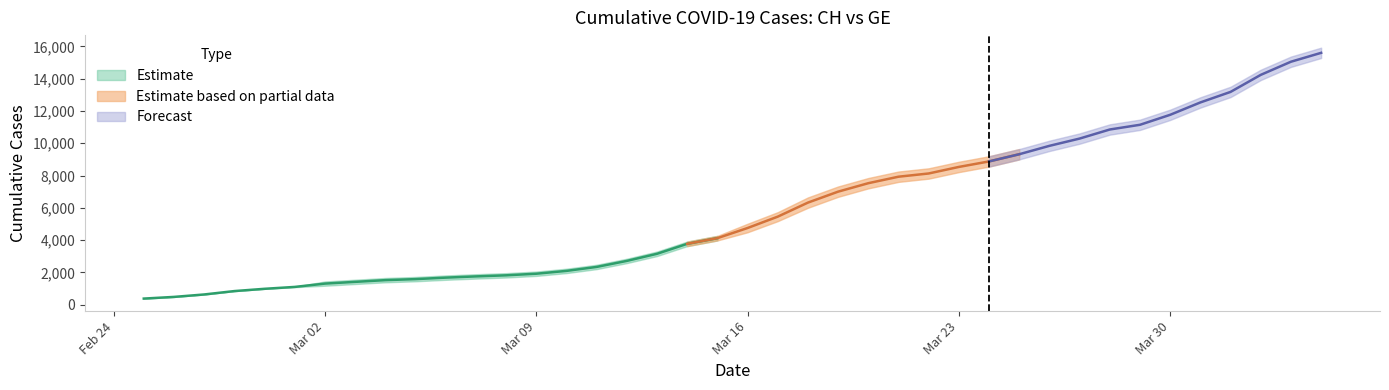

Reading left to right, extract all data points from this chart.

CH: 0=375	1=479	2=630	3=840	4=981	5=1113	6=1436	7=1544	8=1652	9=1715	10=1809	11=1885	12=1952	13=2051	14=2226	15=2472	16=2845	17=3291	18=3908	19=4259	20=5012	21=5731	22=6644	23=7323	24=7847	25=8249	26=8449	27=8855	28=9196	29=9642	30=10162	31=10613	32=11175	33=11467	34=12086	35=12852	36=13505	37=14561	38=15375	39=15926
GE: 0=375	1=479	2=630	3=840	4=981	5=1083	6=1171	7=1278	8=1384	9=1447	10=1538	11=1614	12=1681	13=1780	14=1955	15=2201	16=2574	17=3010	18=3627	19=3978	20=4485	21=5174	22=6002	23=6681	24=7205	25=7607	26=7807	27=8213	28=8554	29=9000	30=9520	31=9971	32=10533	33=10825	34=11444	35=12210	36=12863	37=13919	38=14733	39=15284